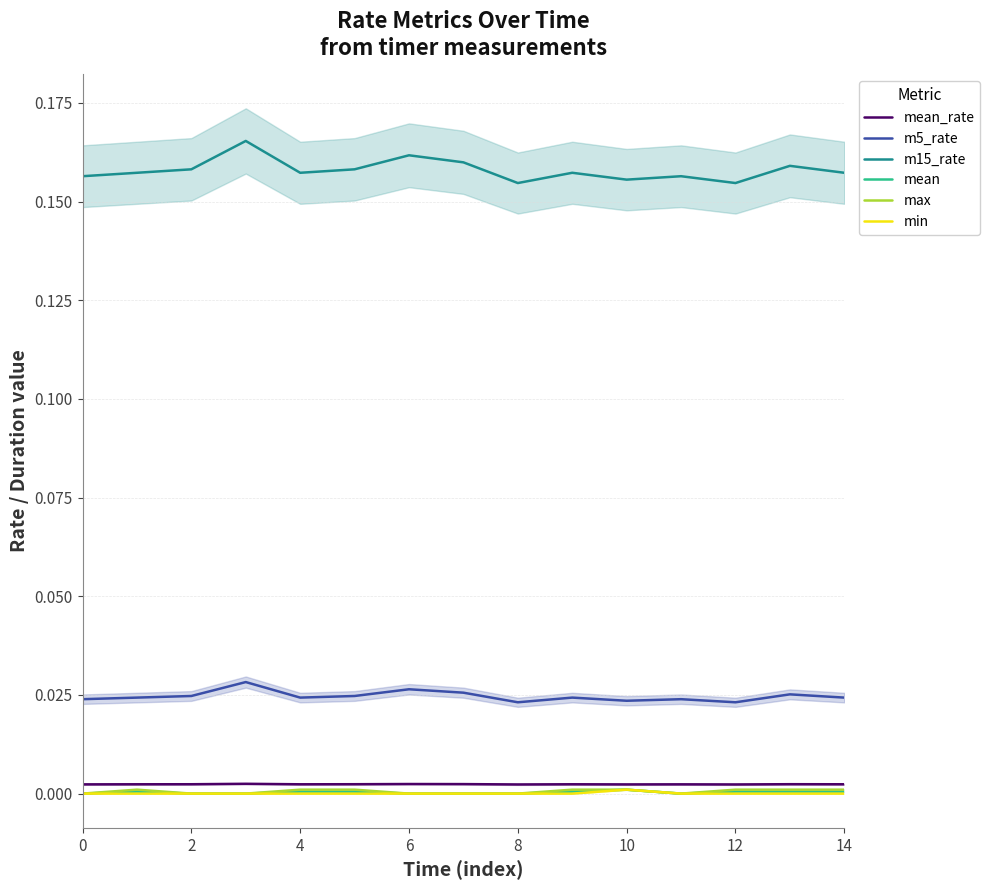

Which series has the largest total across all categories?

m15_rate